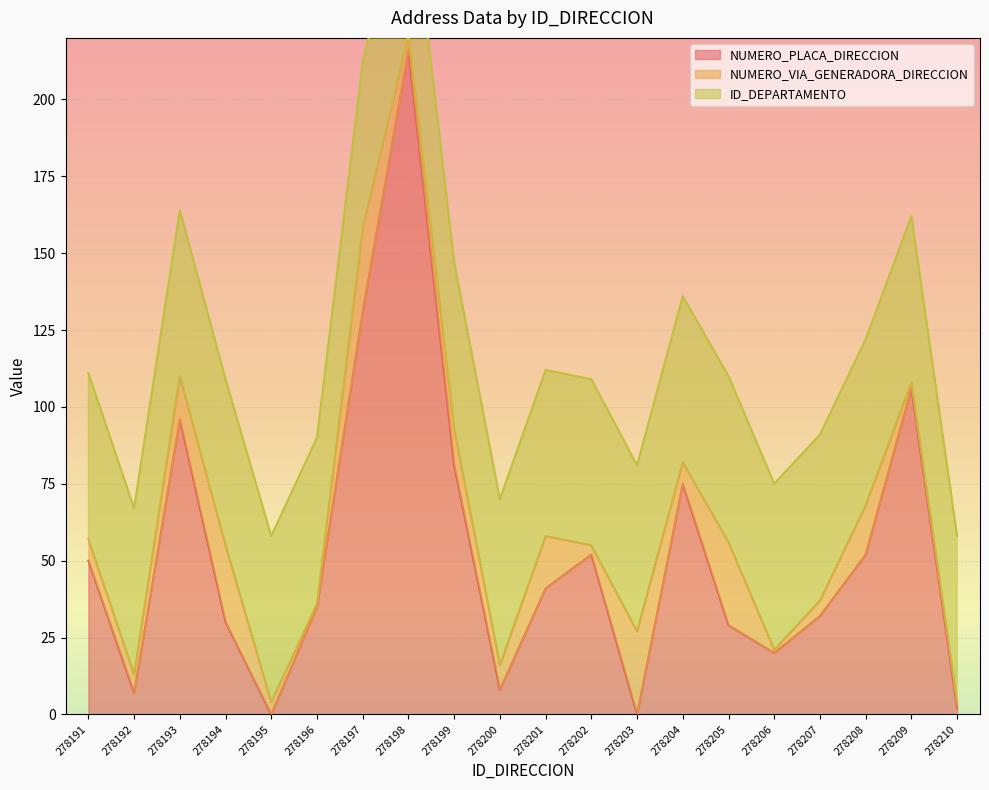

Where is NUMERO_PLACA_DIRECCION nearest to the value 108?

278209